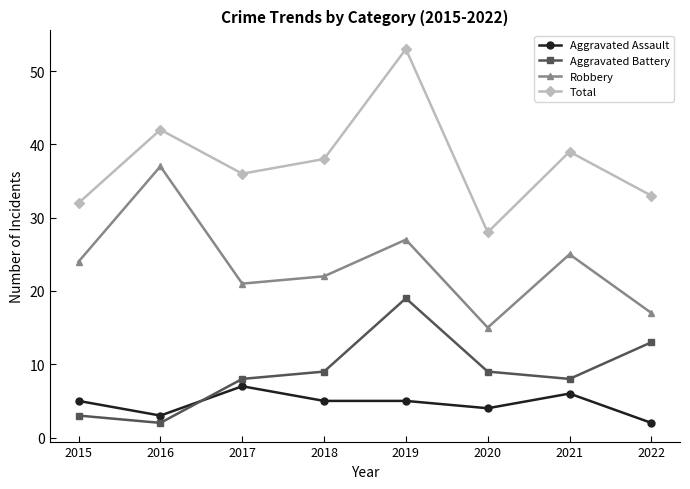

What is the value of the Robbery point at the 1st from the left?

24